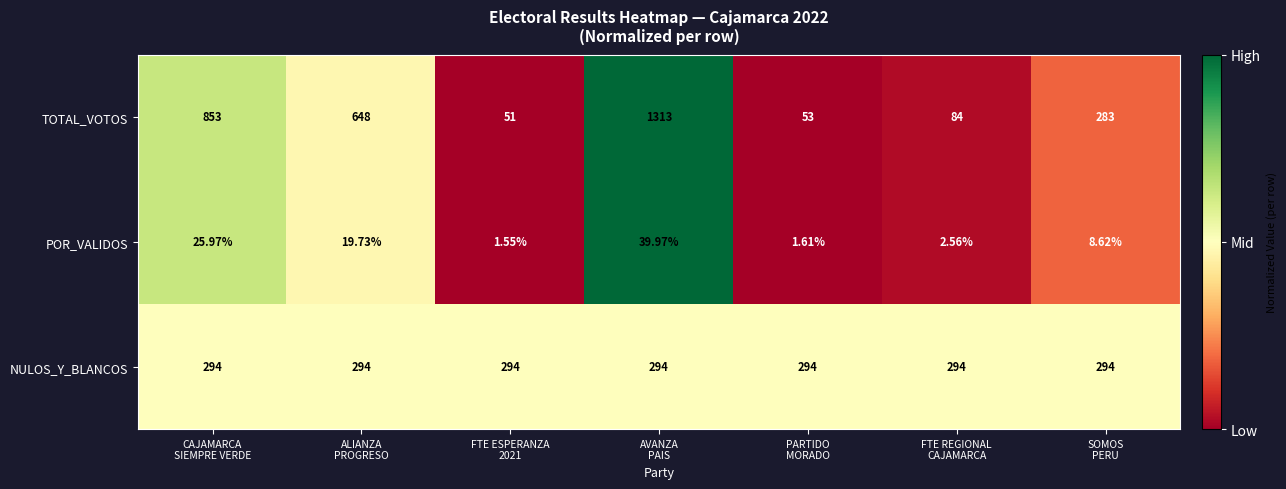

Rank the series by their average value, from highest to lowest.

TOTAL_VOTOS, NULOS_Y_BLANCOS, POR_VALIDOS